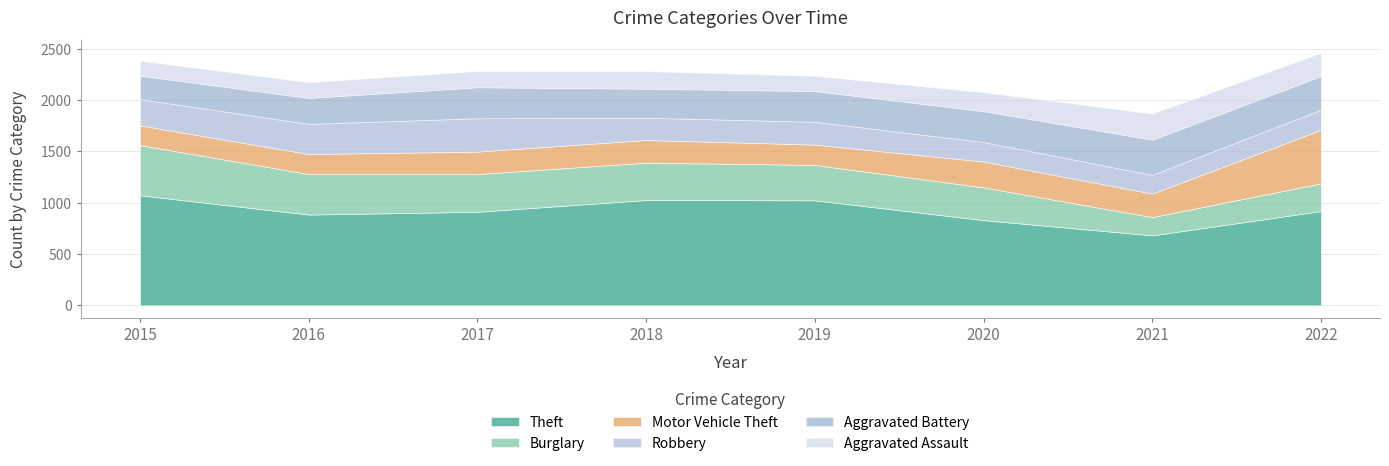

Does the chart have visible grid lines?

Yes